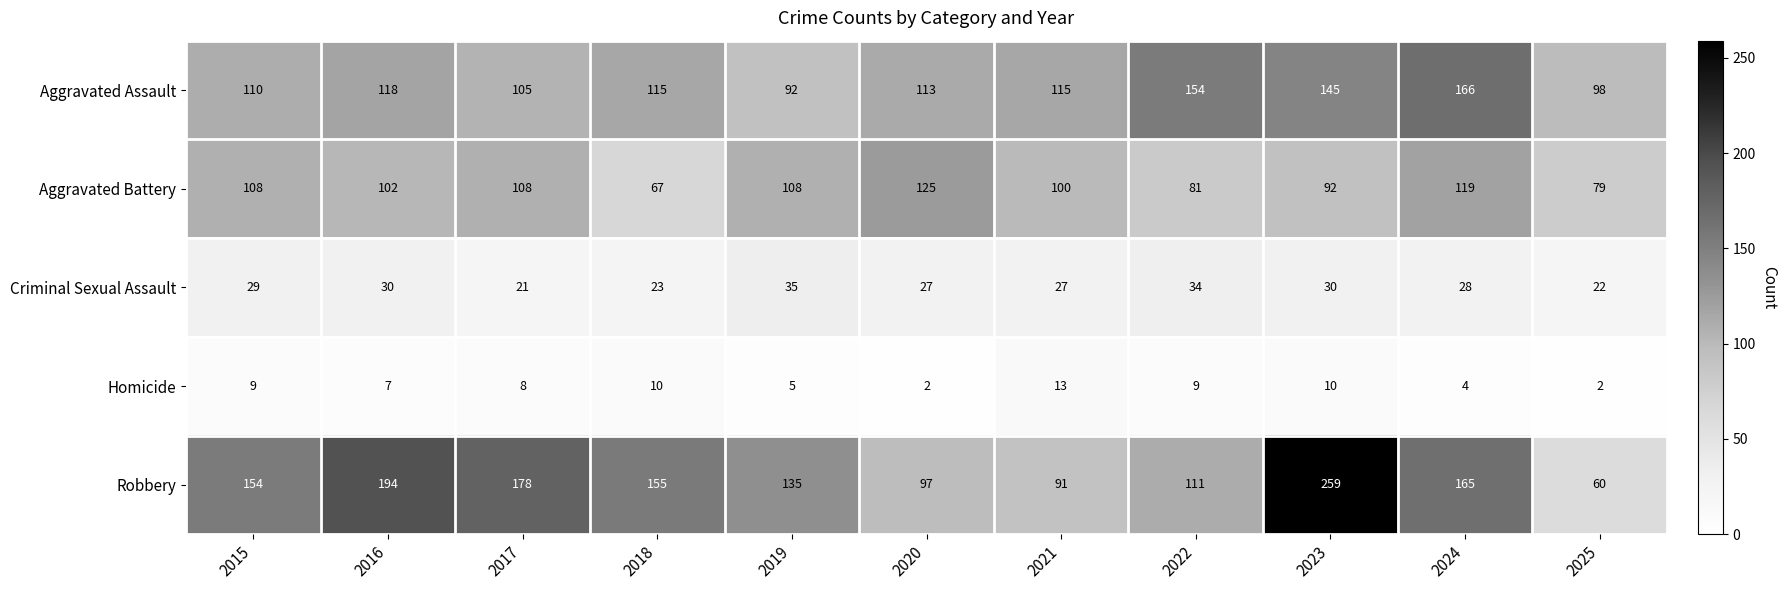

Which series has the widest spread of values?

Robbery